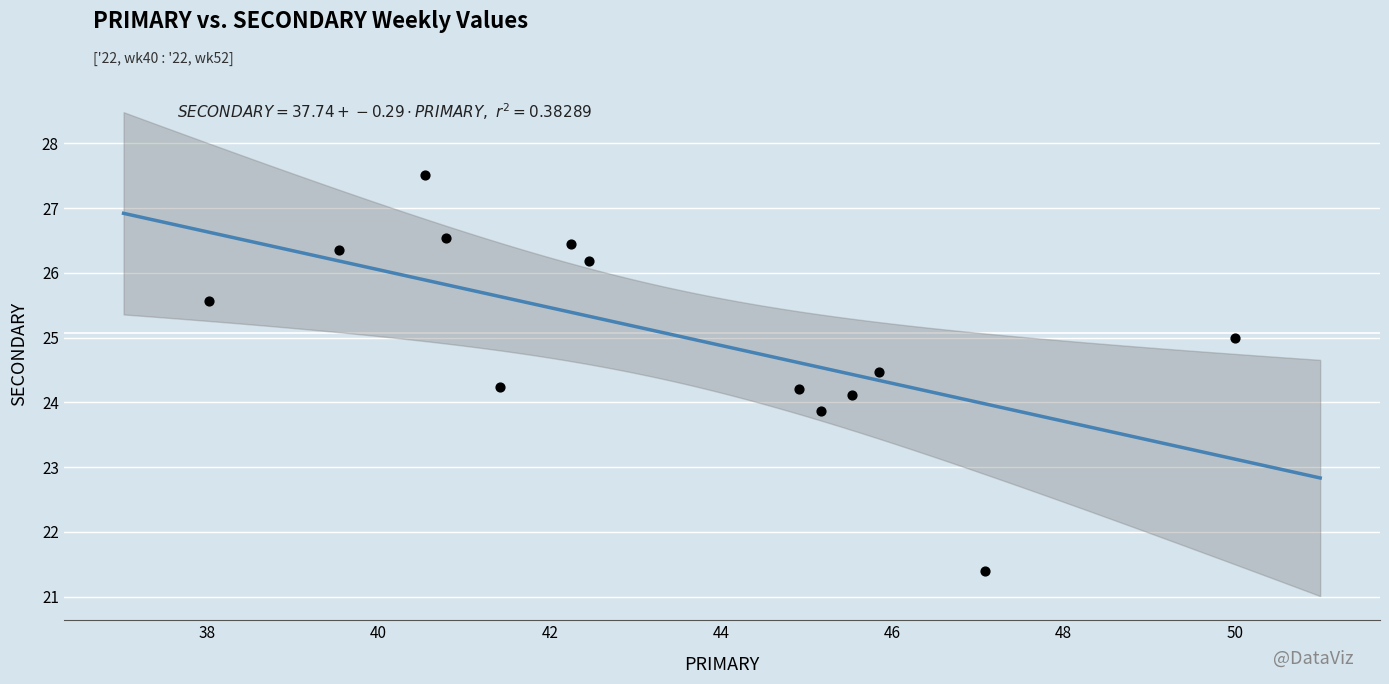

What is the range of Y values (max minus min)?

6.1